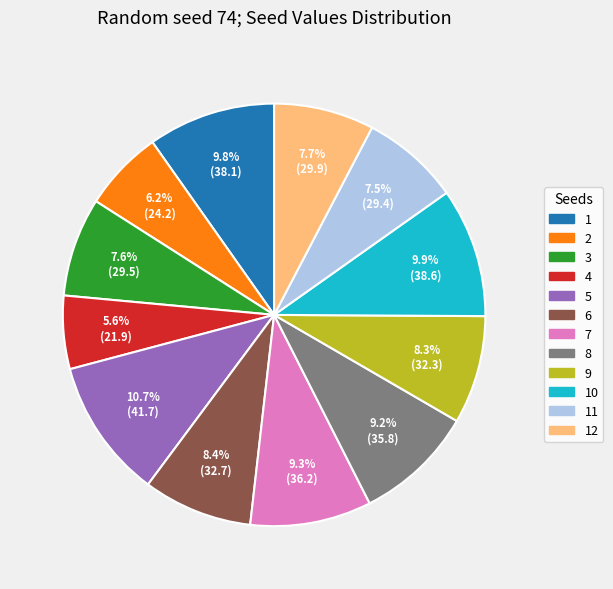

Is there any slice that represents more than half of the pie?

No